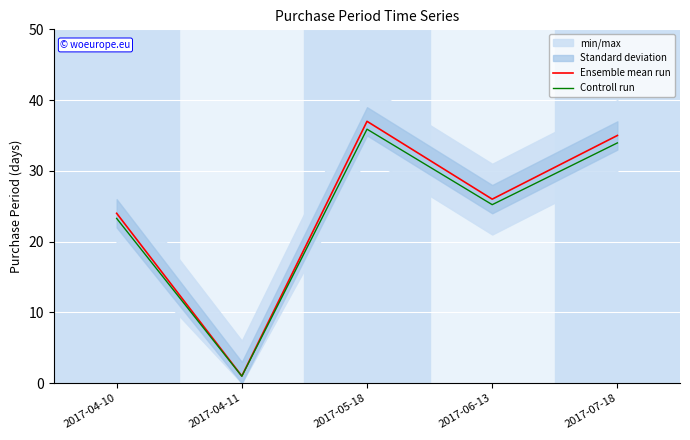

What position from the right is 2017-07-18?

1